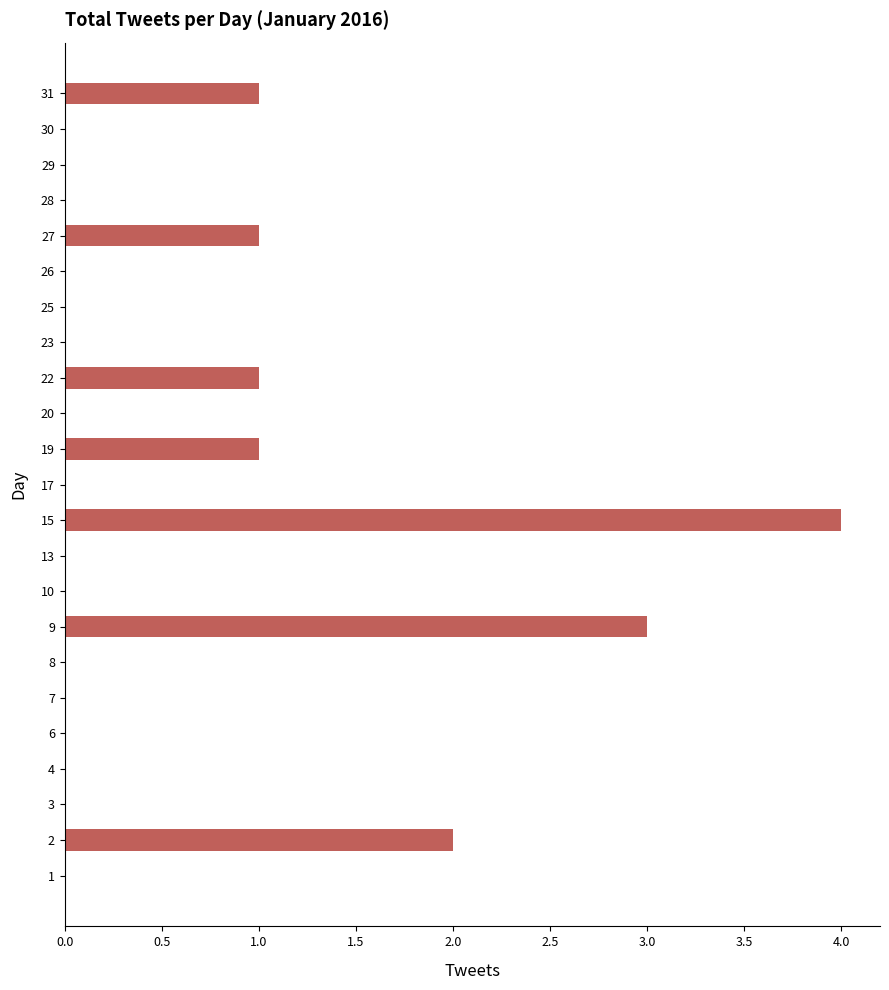

What is the approximate value at 22?

1